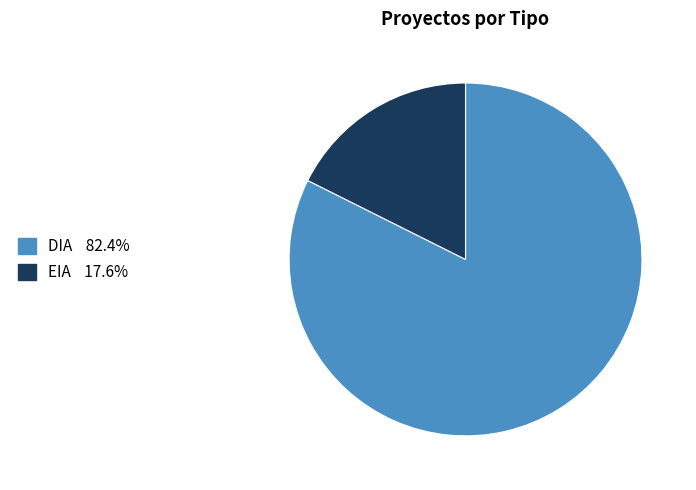

Which category has the smallest portion of the pie?

EIA